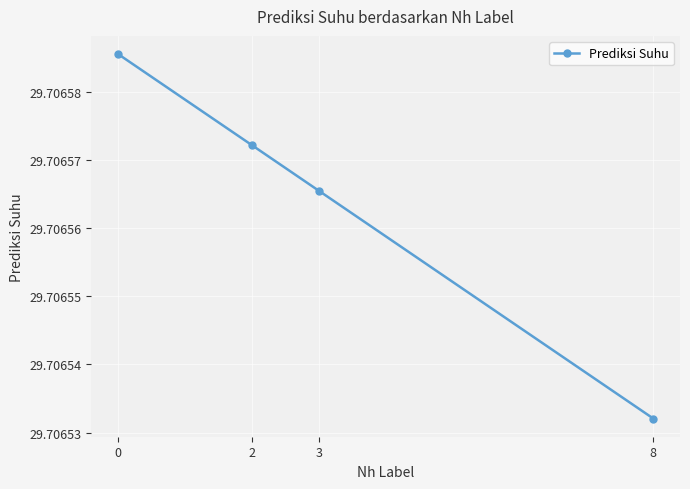

Does the chart display data point markers on the line(s)?

Yes